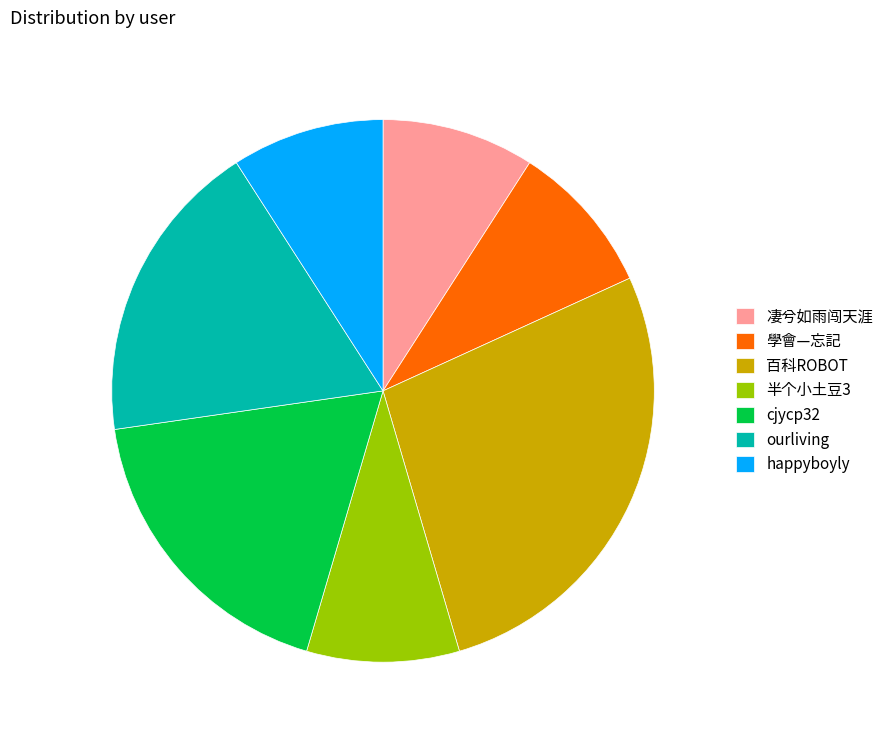

How many slices are in this pie chart?

7